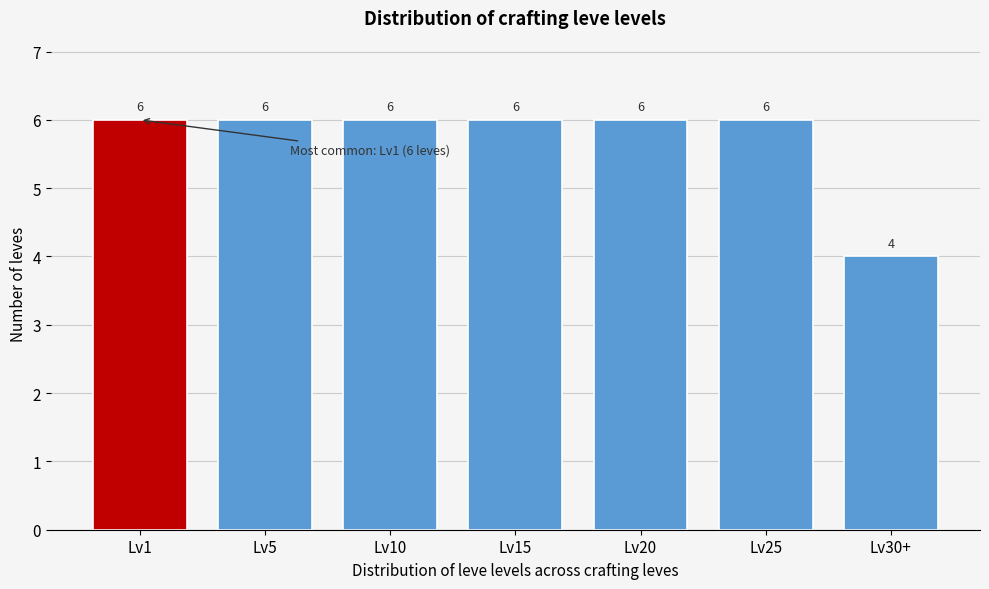

Reading right to left, extract all data points from this chart.

Lv30+=4	Lv25=6	Lv20=6	Lv15=6	Lv10=6	Lv5=6	Lv1=6